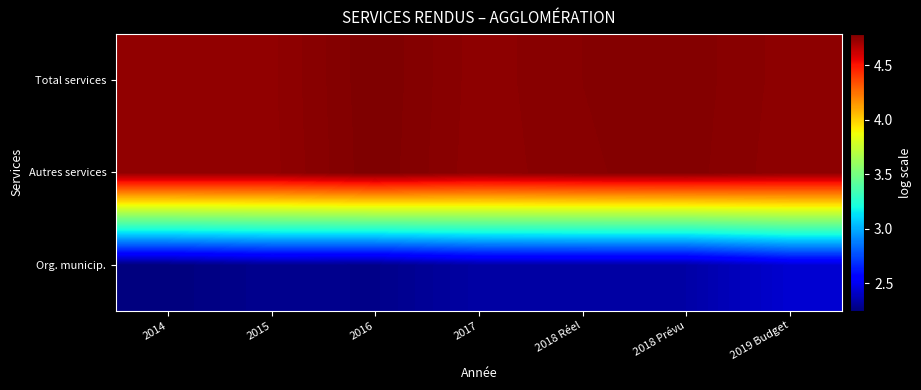

Which has a higher value, 2018 Prévu or 2017?

2018 Prévu